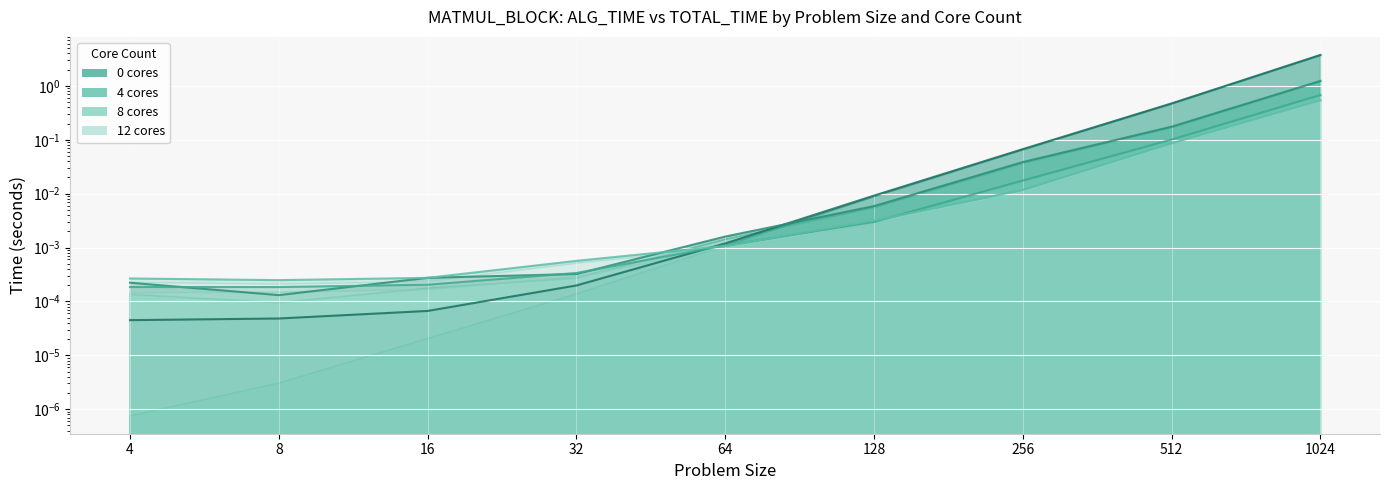

What is the sum of all 0 cores TOTAL_TIME values?

4.3